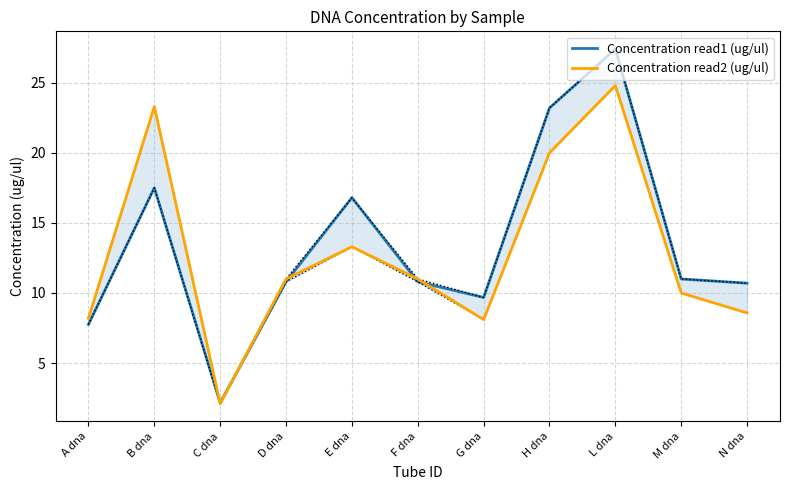

Reading left to right, what are all the values shown in this chart?

Concentration read1 (ug/ul): A dna=7.8	B dna=17.5	C dna=2.2	D dna=10.8	E dna=16.8	F dna=10.8	G dna=9.7	H dna=23.2	L dna=27.4	M dna=11.0	N dna=10.7
Concentration read2 (ug/ul): A dna=8.2	B dna=23.3	C dna=2.1	D dna=11.0	E dna=13.3	F dna=11.0	G dna=8.1	H dna=20.0	L dna=24.8	M dna=10.0	N dna=8.6